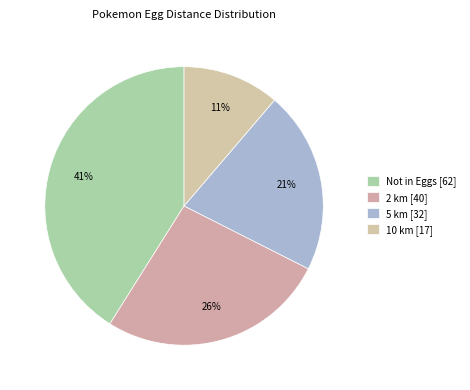

To the nearest percent, what percentage of the pie is Not in Eggs?

41%